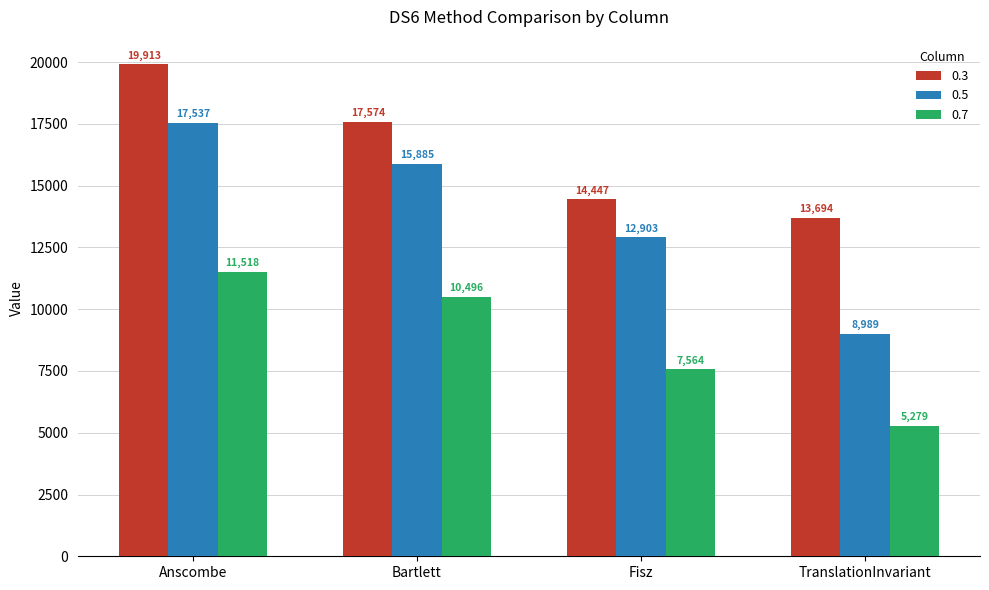

At which label does 0.3 first exceed 17573?

Anscombe